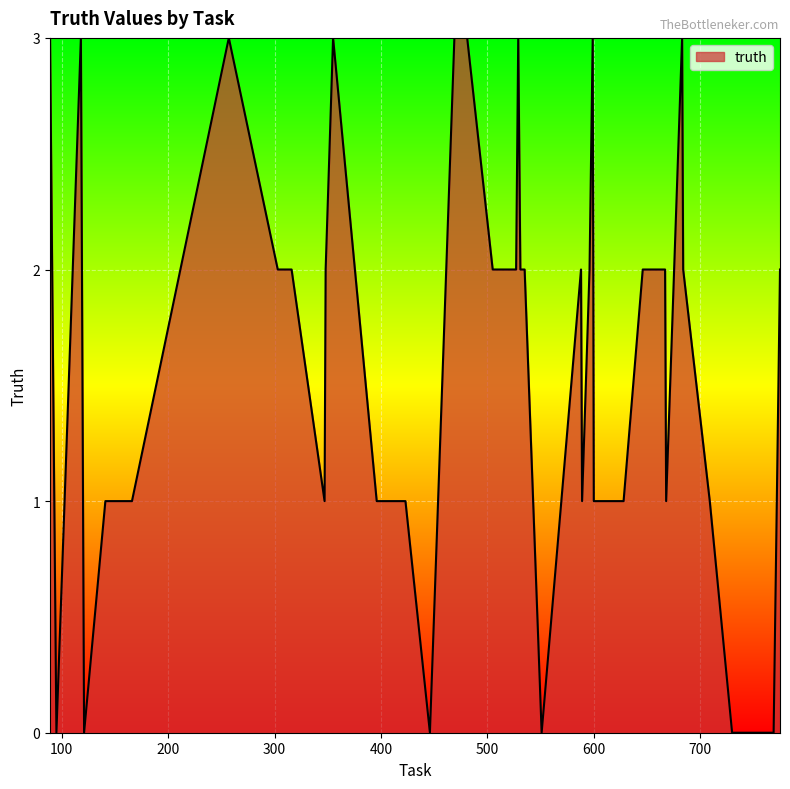

What is the greatest value displayed?

3